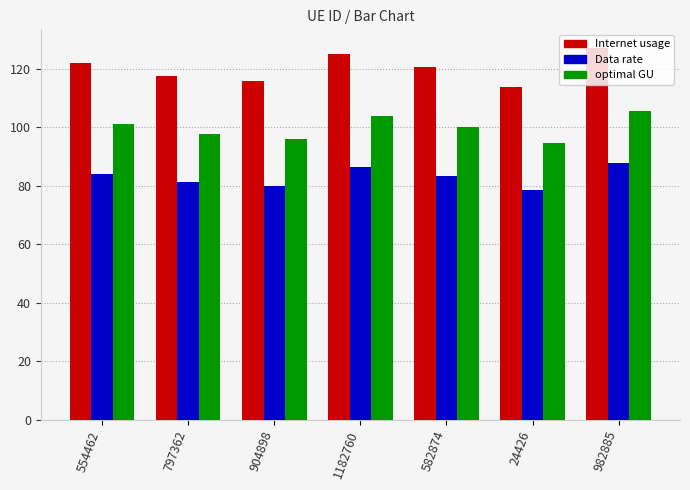

List the series in order of their overall mean, lowest first.

Data rate, optimal GU, Internet usage